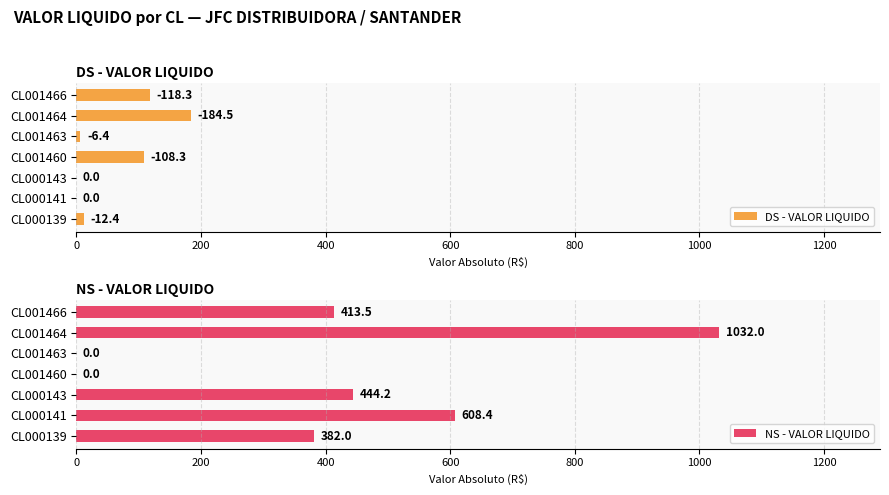

At which label does NS - VALOR LIQUIDO reach its peak?

CL001464